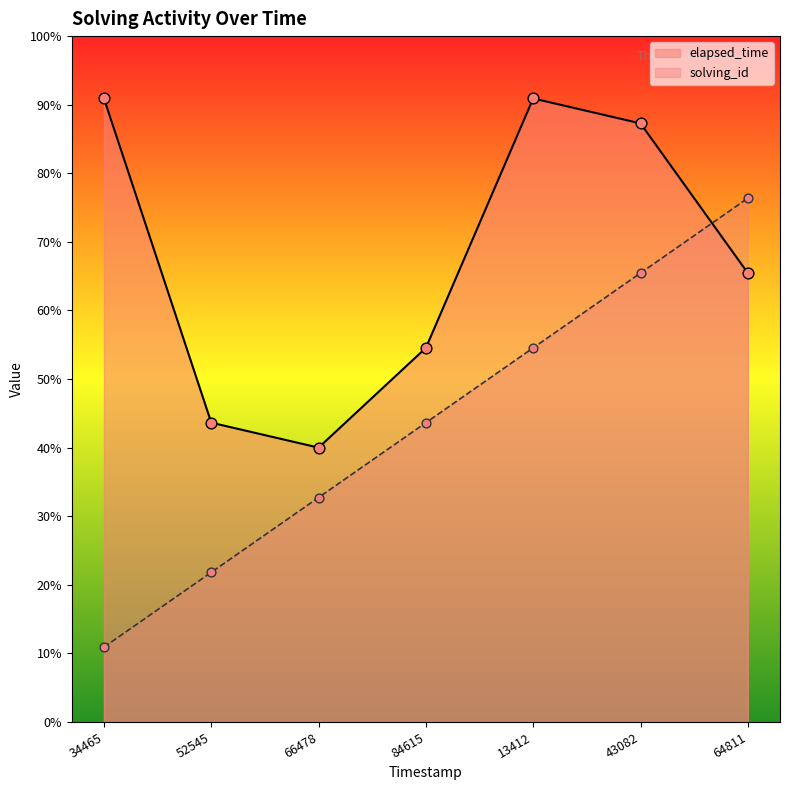

Which series has the largest total across all categories?

elapsed_time